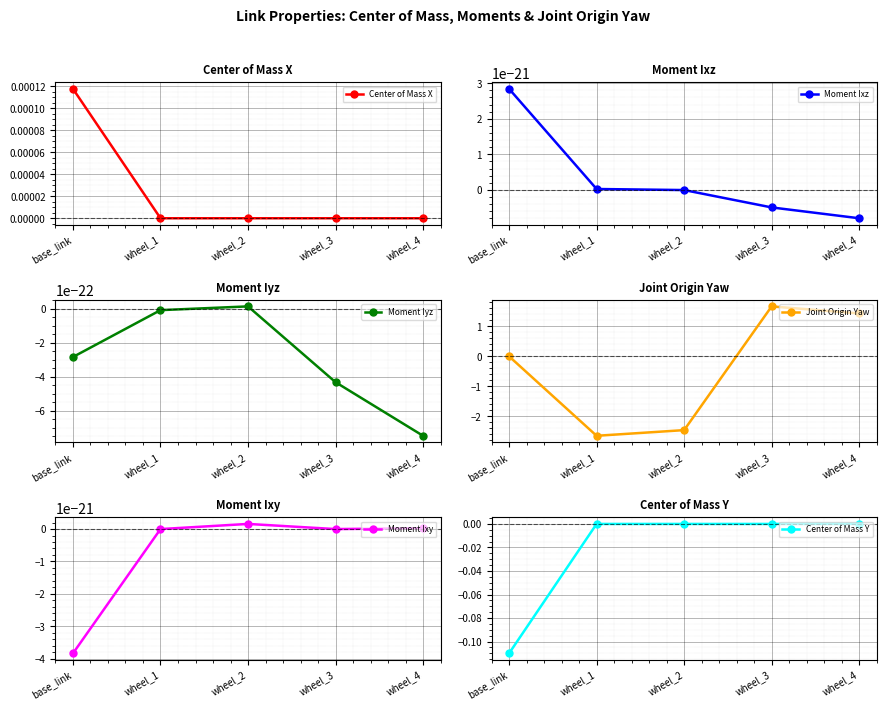

Is it true that Joint Origin Yaw equals 2.5 at wheel_3?

False